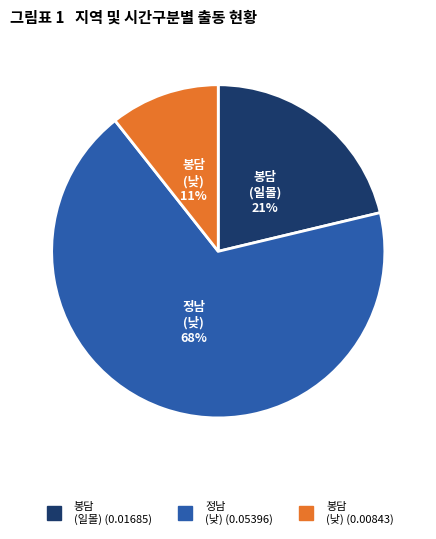

Is there a majority slice in this chart?

Yes